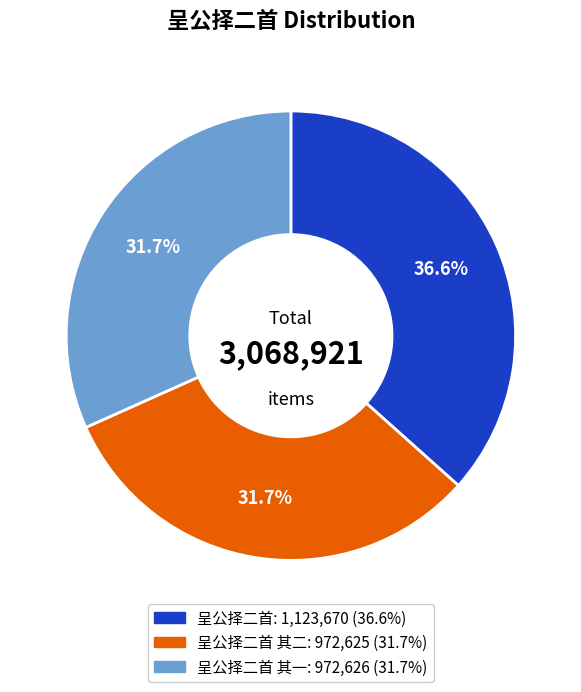

Is there a majority slice in this chart?

No